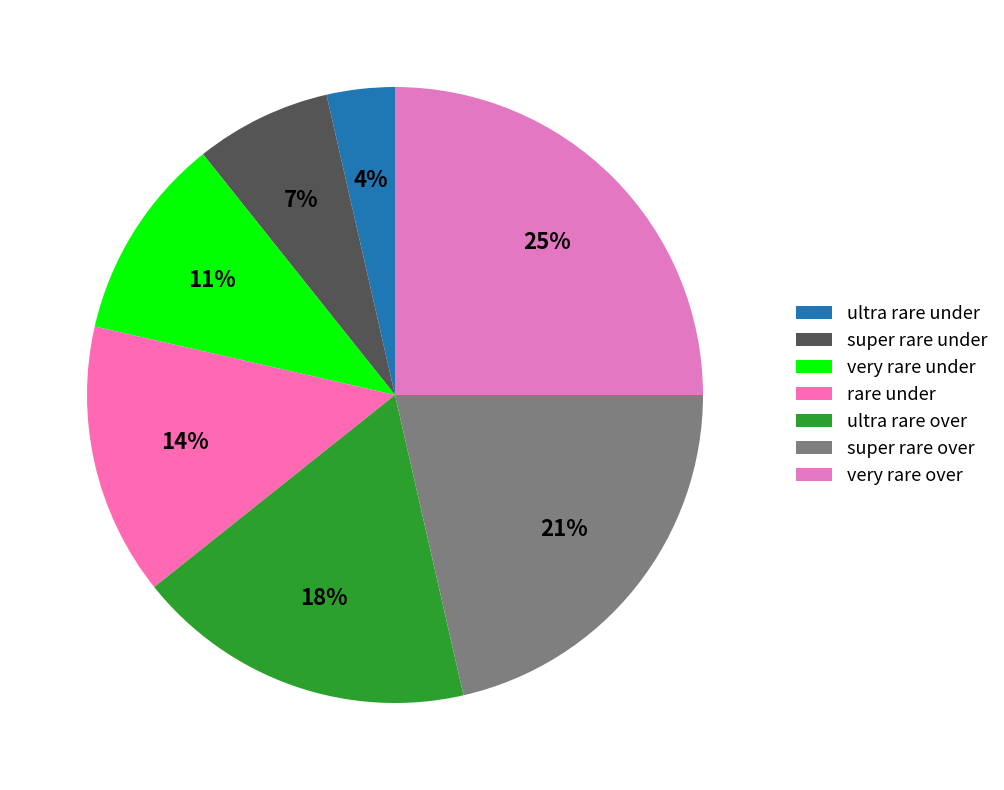

Which slice is the largest?

very rare over